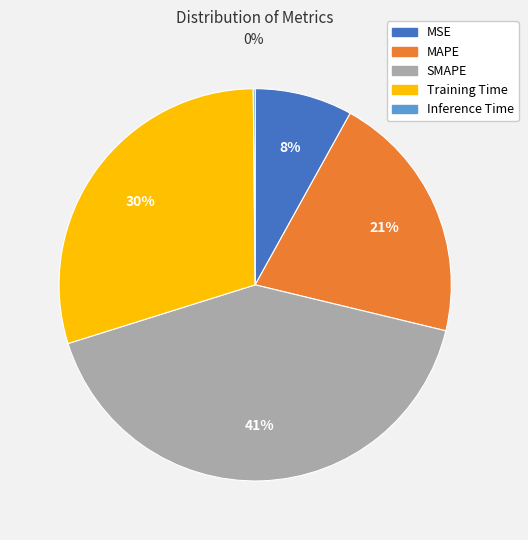

To the nearest percent, what is the average slice percentage?

20%